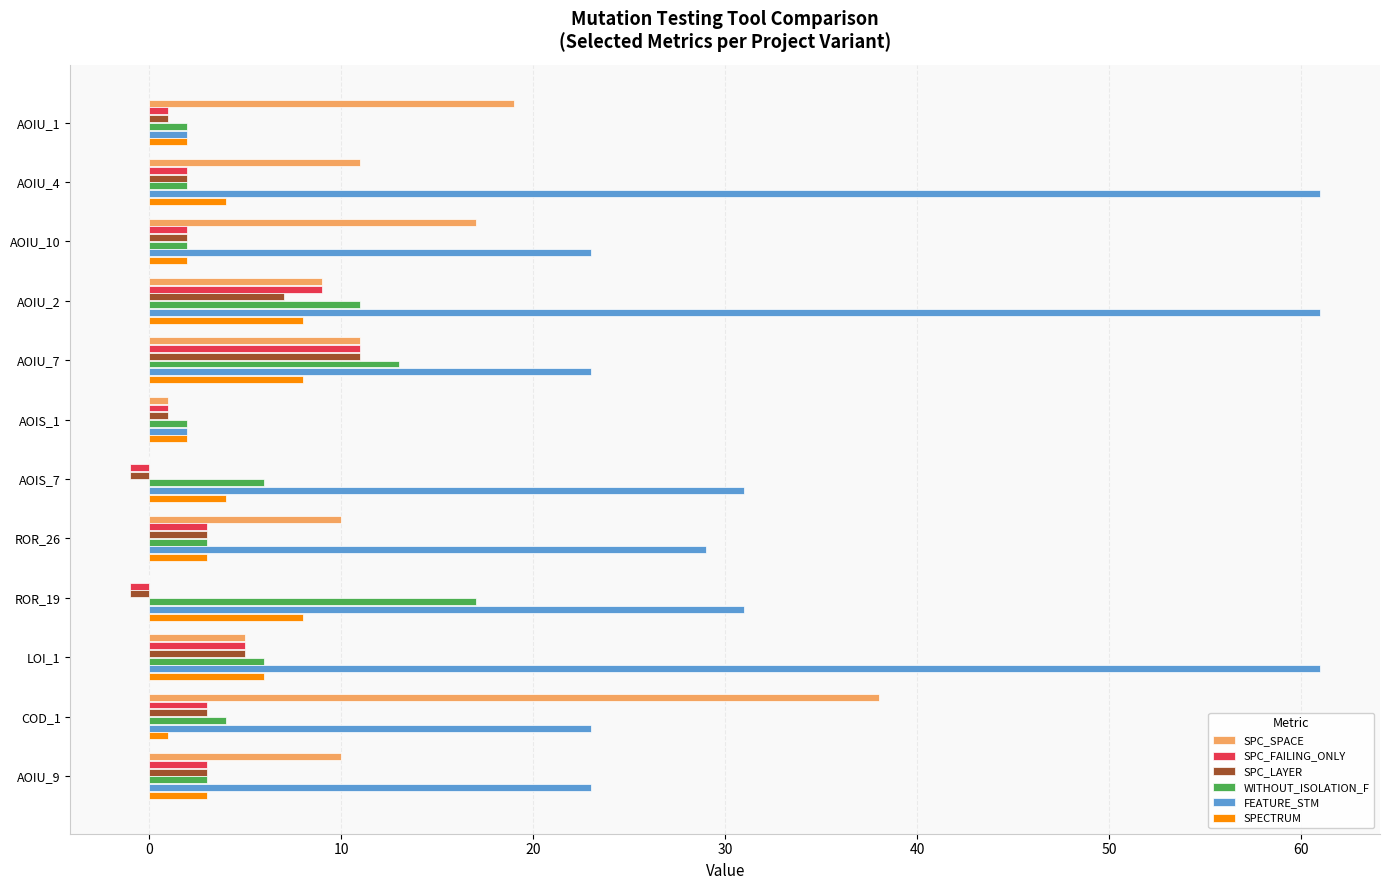

What is the highest value of the SPC_LAYER series?

11